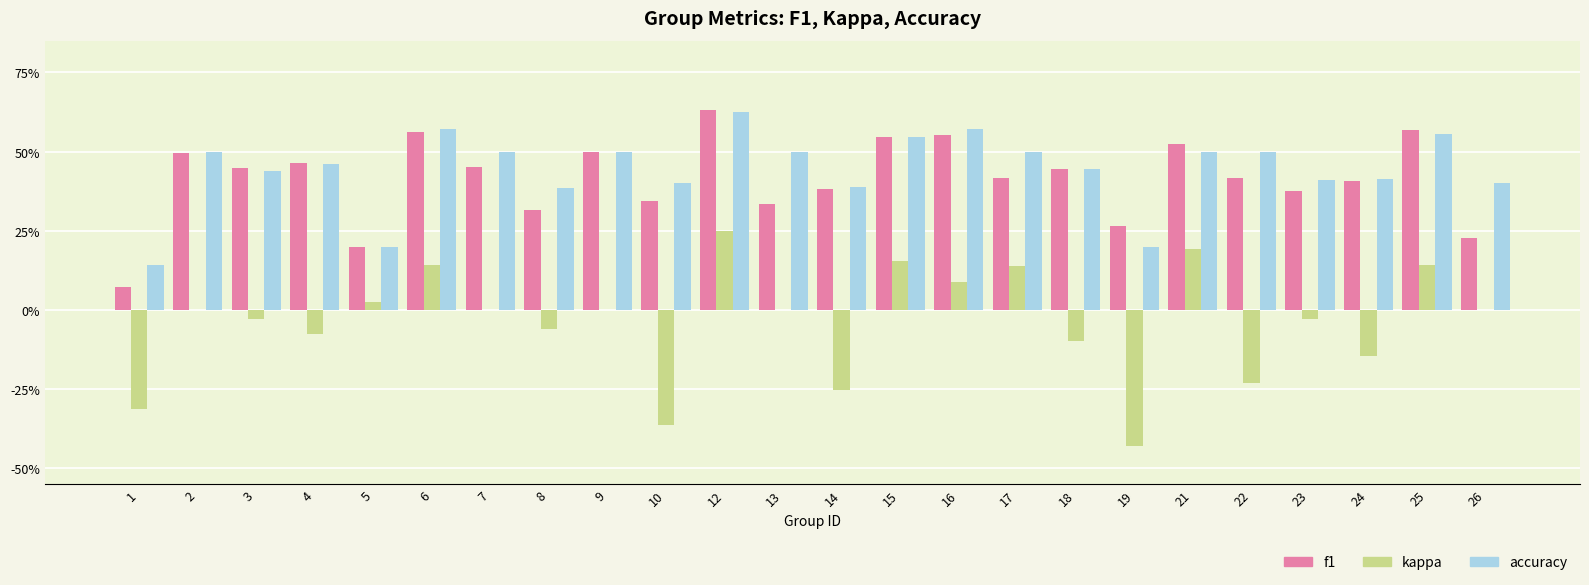

What are all the series names shown in the legend?

f1, kappa, accuracy